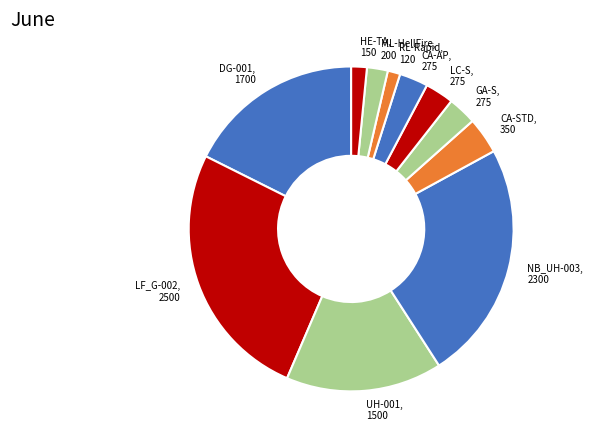

Between HE-TA, 150 and UH-001, 1500, which is larger?

UH-001, 1500